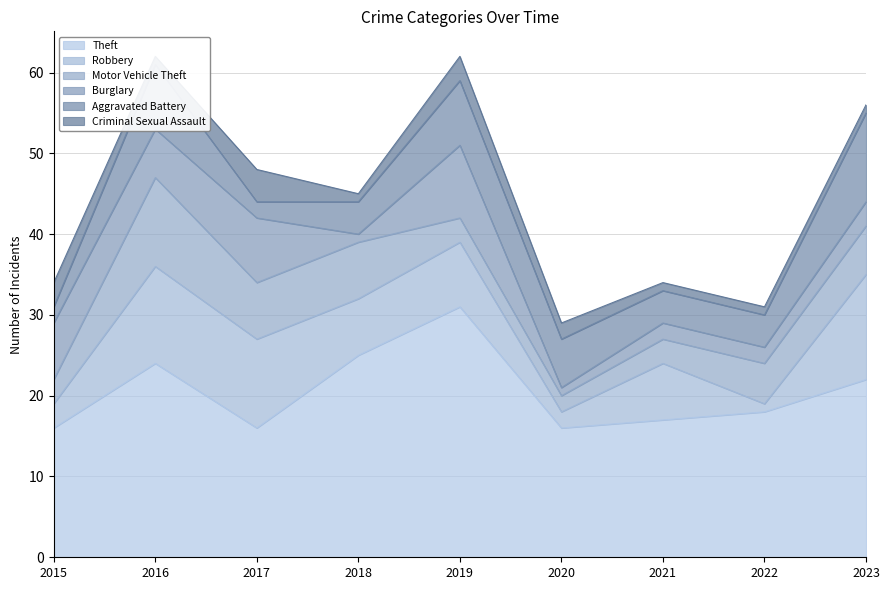

Read the Robbery value at 2018.

7